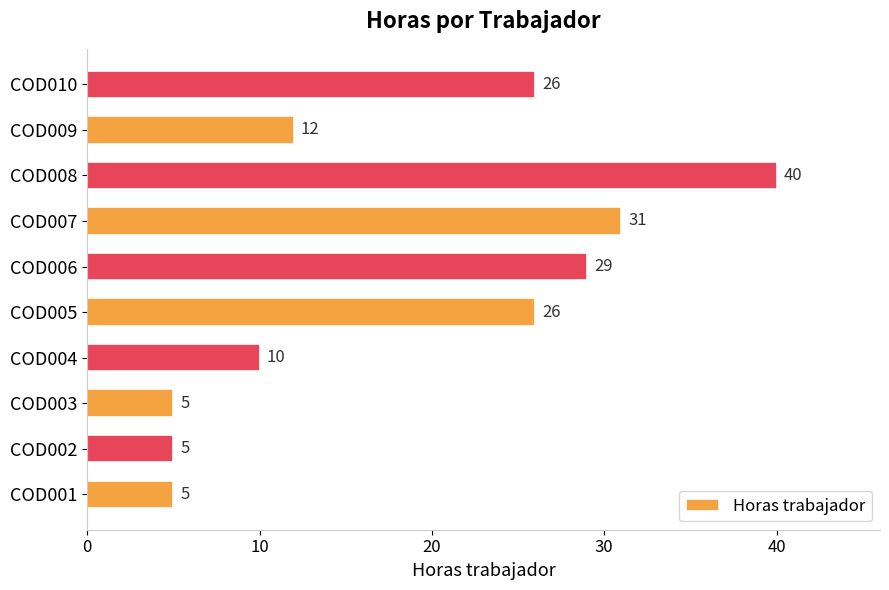

What is the difference between the second highest and second lowest values?

26